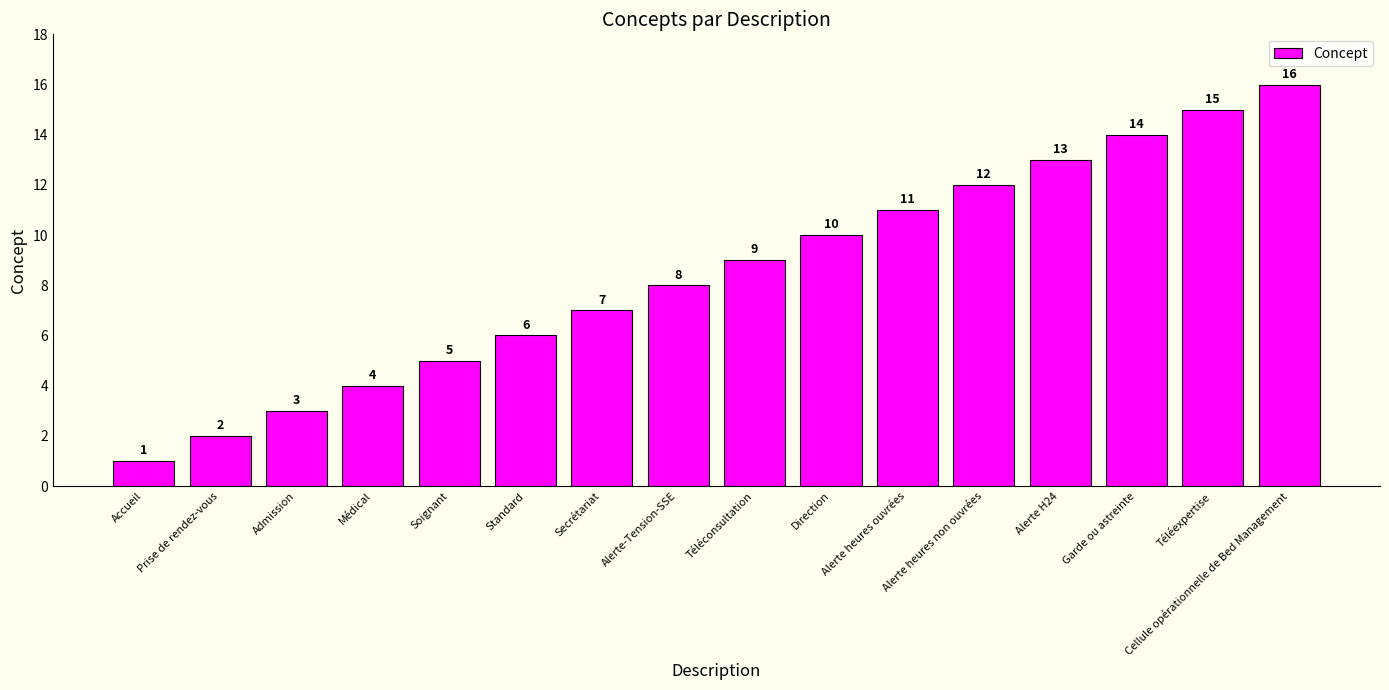

What is the change in value from Alerte heures non ouvrées to Téléexpertise?

+3